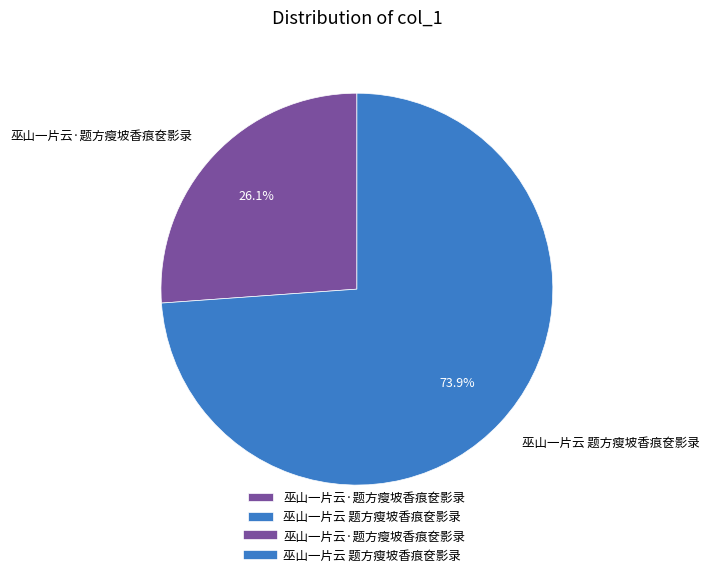

How many segments does this pie chart have?

2